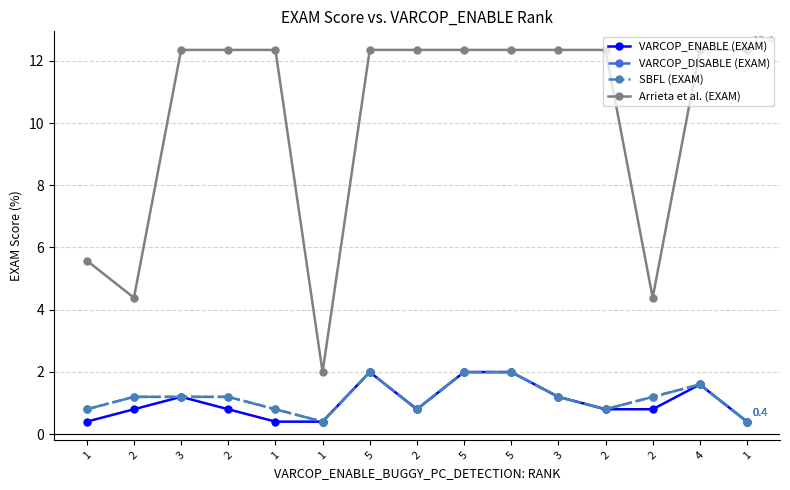

At 4, list the series in order from largest to smallest.

Arrieta et al. (EXAM), VARCOP_ENABLE (EXAM), VARCOP_DISABLE (EXAM), SBFL (EXAM)